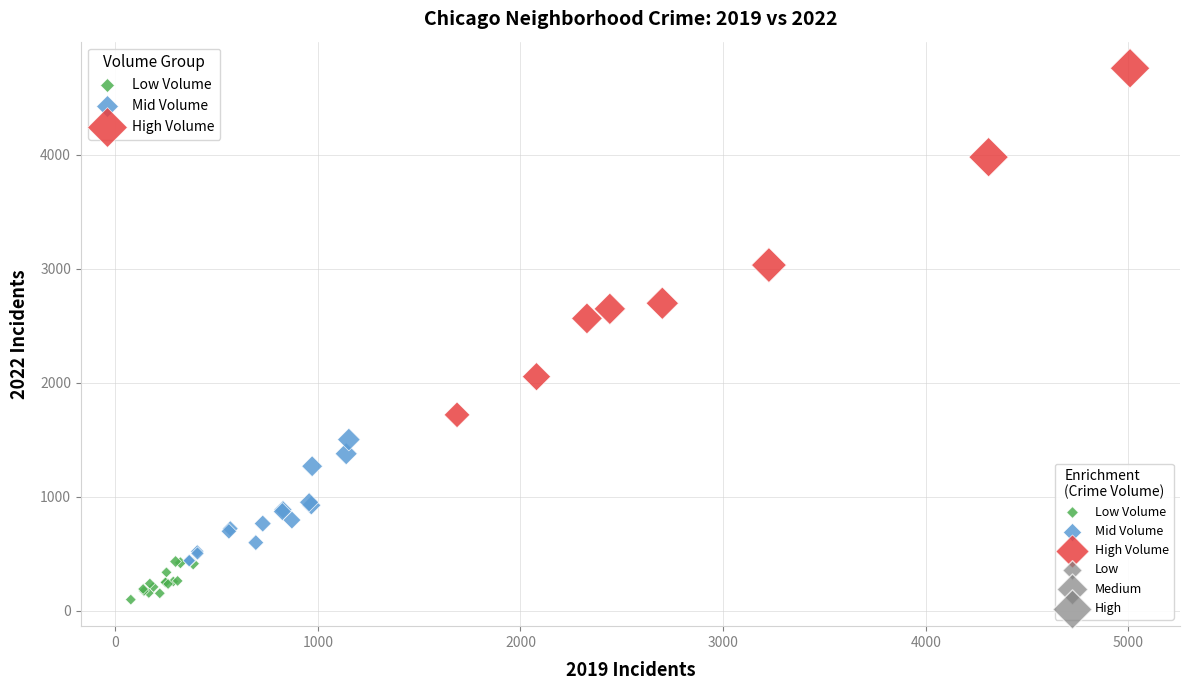

Which series has the widest spread of Y values?

High Volume